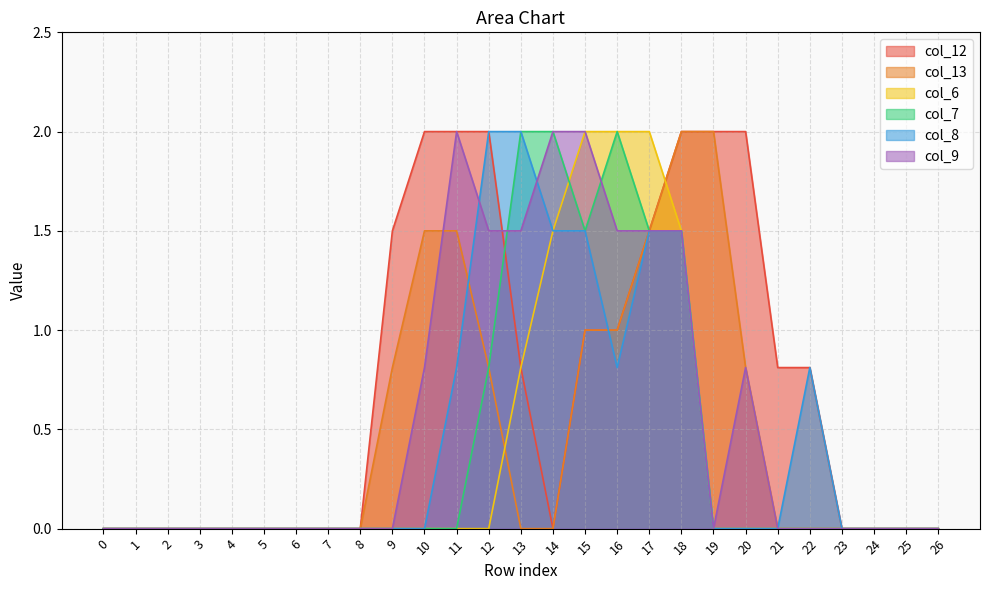

Reading right to left, list all the values displayed in this chart.

col_12: 26=0.0	25=0.0	24=0.0	23=0.0	22=0.8	21=0.8	20=2.0	19=2.0	18=2.0	17=1.5	16=1.0	15=1.0	14=0.0	13=0.8	12=2.0	11=2.0	10=2.0	9=1.5	8=0.0	7=0.0	6=0.0	5=0.0	4=0.0	3=0.0	2=0.0	1=0.0	0=0.0
col_13: 26=0.0	25=0.0	24=0.0	23=0.0	22=0.0	21=0.0	20=0.8	19=2.0	18=2.0	17=1.5	16=1.0	15=1.0	14=0.0	13=0.0	12=0.8	11=1.5	10=1.5	9=0.8	8=0.0	7=0.0	6=0.0	5=0.0	4=0.0	3=0.0	2=0.0	1=0.0	0=0.0
col_6: 26=0.0	25=0.0	24=0.0	23=0.0	22=0.0	21=0.0	20=0.0	19=0.0	18=1.5	17=2.0	16=2.0	15=2.0	14=1.5	13=0.8	12=0.0	11=0.0	10=0.0	9=0.0	8=0.0	7=0.0	6=0.0	5=0.0	4=0.0	3=0.0	2=0.0	1=0.0	0=0.0
col_7: 26=0.0	25=0.0	24=0.0	23=0.0	22=0.0	21=0.0	20=0.0	19=0.0	18=1.5	17=1.5	16=2.0	15=1.5	14=2.0	13=2.0	12=0.8	11=0.0	10=0.0	9=0.0	8=0.0	7=0.0	6=0.0	5=0.0	4=0.0	3=0.0	2=0.0	1=0.0	0=0.0
col_8: 26=0.0	25=0.0	24=0.0	23=0.0	22=0.8	21=0.0	20=0.0	19=0.0	18=1.5	17=1.5	16=0.8	15=1.5	14=1.5	13=2.0	12=2.0	11=0.8	10=0.0	9=0.0	8=0.0	7=0.0	6=0.0	5=0.0	4=0.0	3=0.0	2=0.0	1=0.0	0=0.0
col_9: 26=0.0	25=0.0	24=0.0	23=0.0	22=0.0	21=0.0	20=0.8	19=0.0	18=1.5	17=1.5	16=1.5	15=2.0	14=2.0	13=1.5	12=1.5	11=2.0	10=0.8	9=0.0	8=0.0	7=0.0	6=0.0	5=0.0	4=0.0	3=0.0	2=0.0	1=0.0	0=0.0